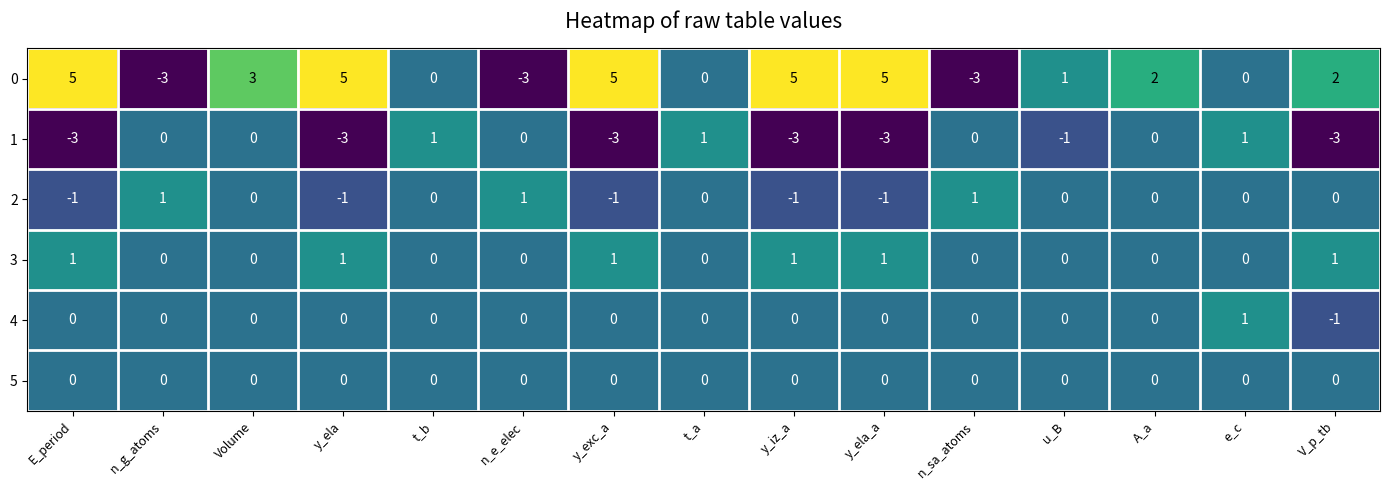

How many 2 values are between -1 and 0?

12